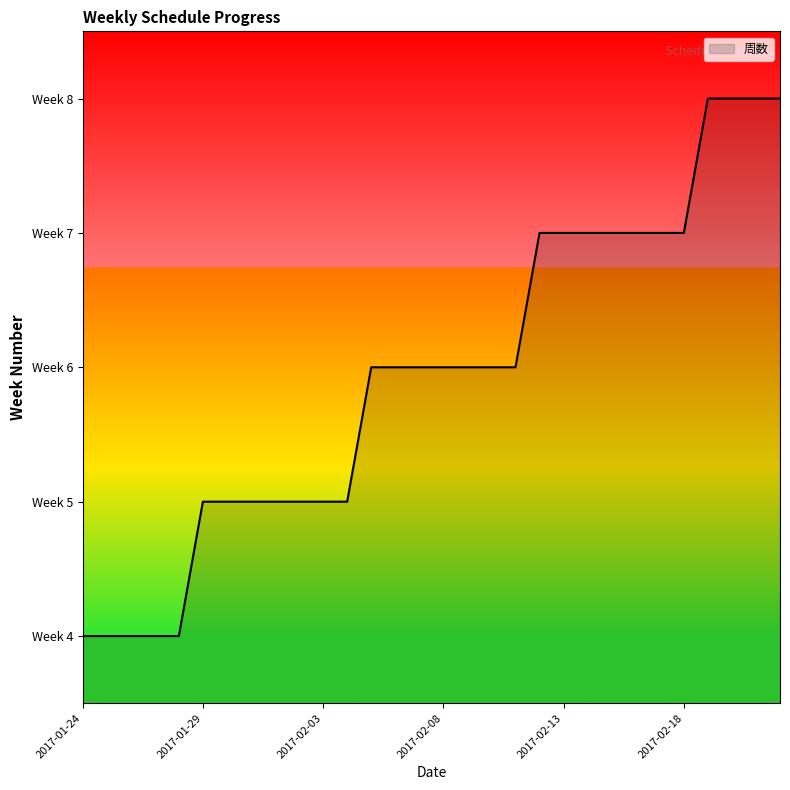

List the labels in order of value, largest first.

2017-02-19, 2017-02-20, 2017-02-21, 2017-02-22, 2017-02-12, 2017-02-13, 2017-02-14, 2017-02-15, 2017-02-16, 2017-02-17, 2017-02-18, 2017-02-05, 2017-02-06, 2017-02-07, 2017-02-08, 2017-02-09, 2017-02-10, 2017-02-11, 2017-01-29, 2017-01-30, 2017-01-31, 2017-02-01, 2017-02-02, 2017-02-03, 2017-02-04, 2017-01-24, 2017-01-25, 2017-01-26, 2017-01-27, 2017-01-28